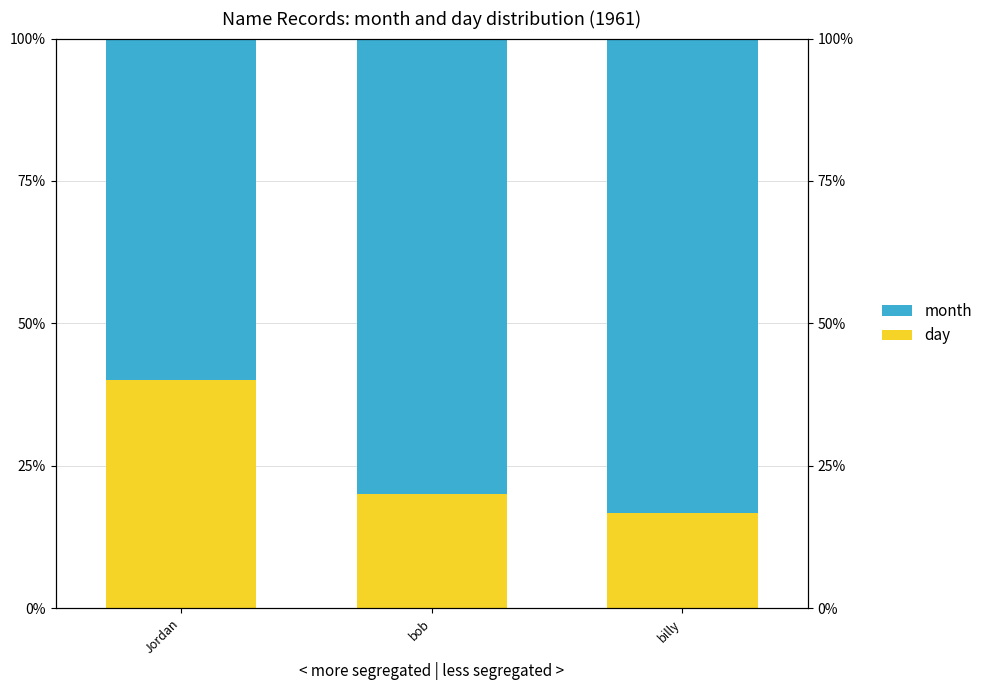

Count the day values in the range 0 to 1.

3